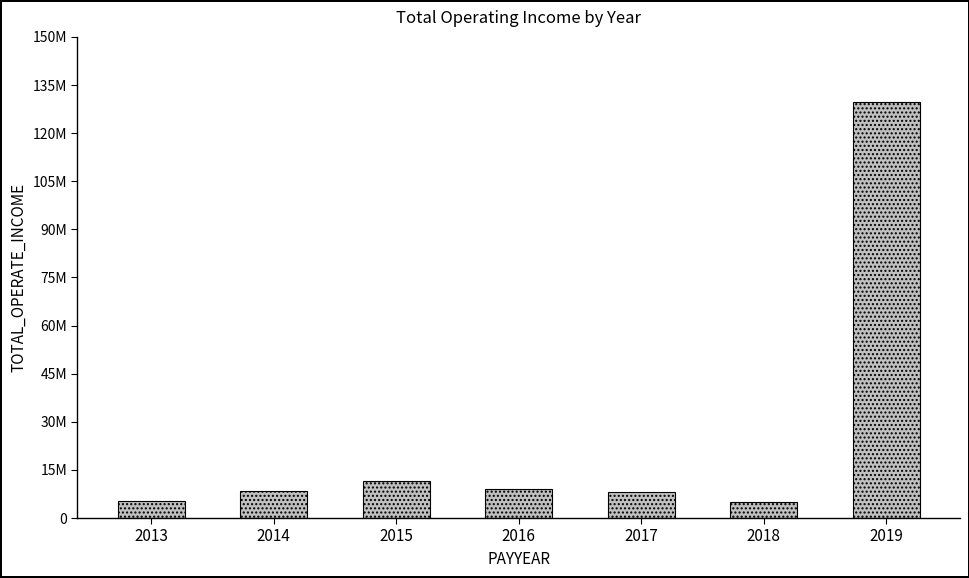

Reading left to right, list all the values displayed in this chart.

5229941.5	8506583.2	11432638.5	9170709.3	8037265.6	5131713.7	129816249.6